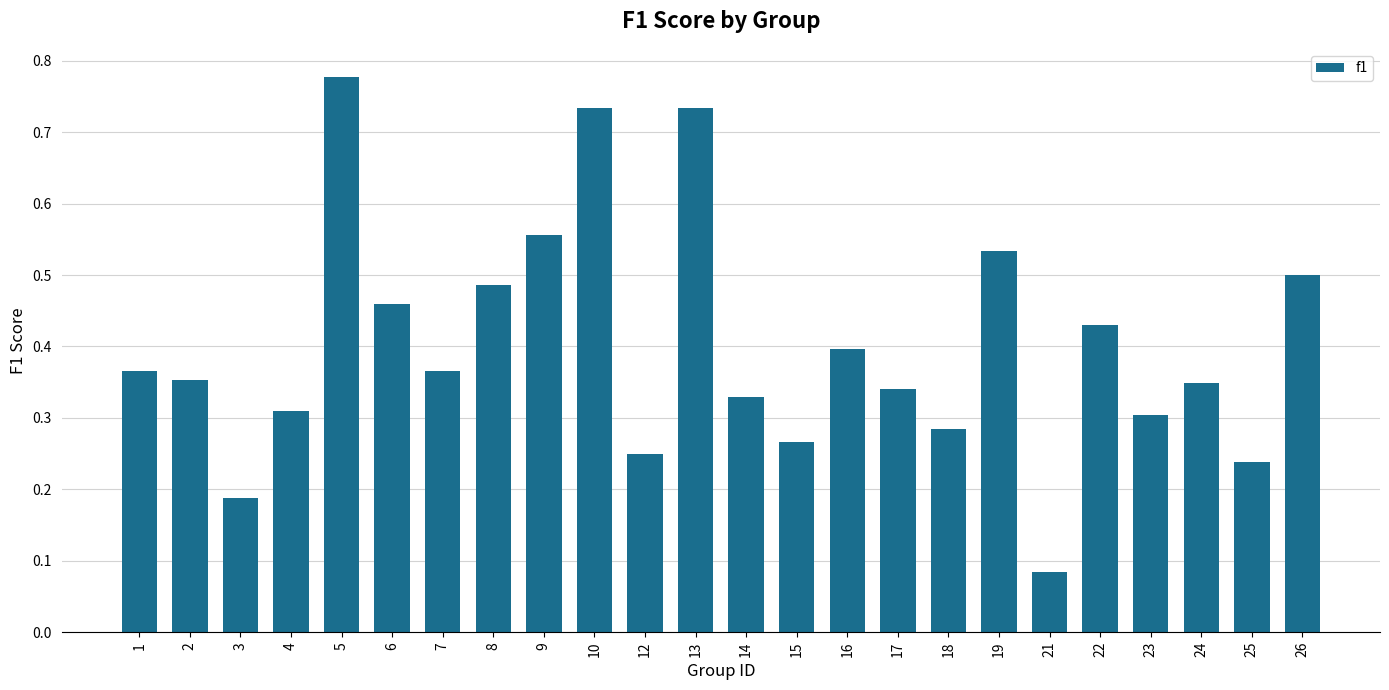

The value at 25 is 0.3. True or false?

False